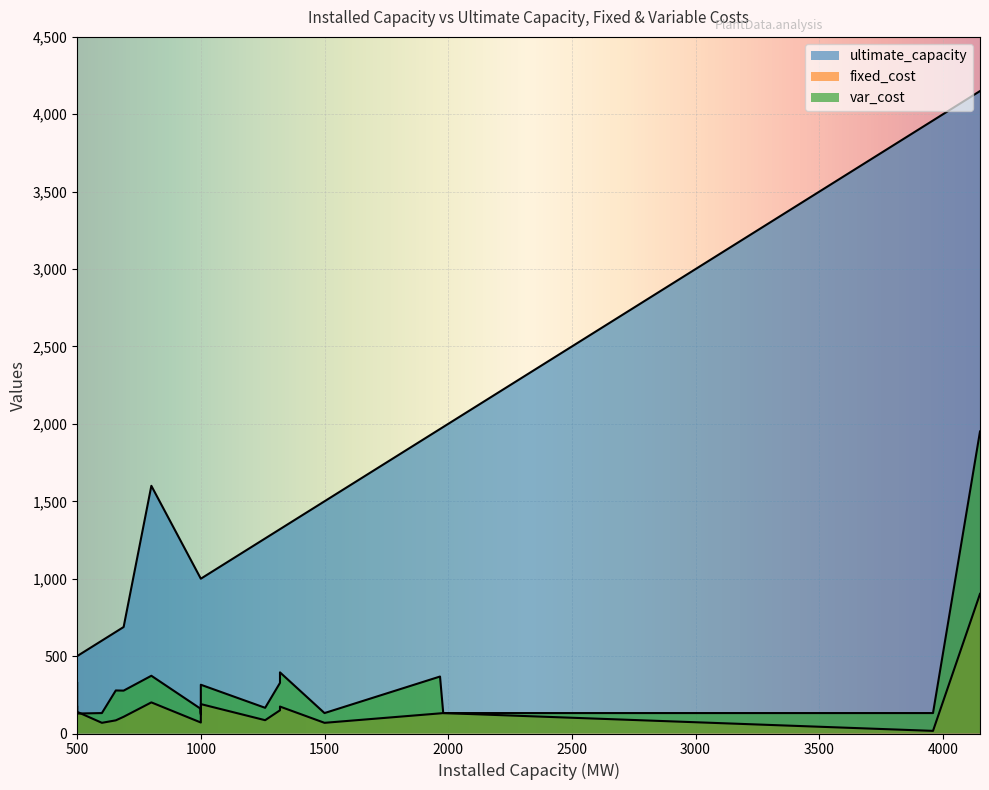

True or false: fixed_cost and ultimate_capacity cross at least once.

False